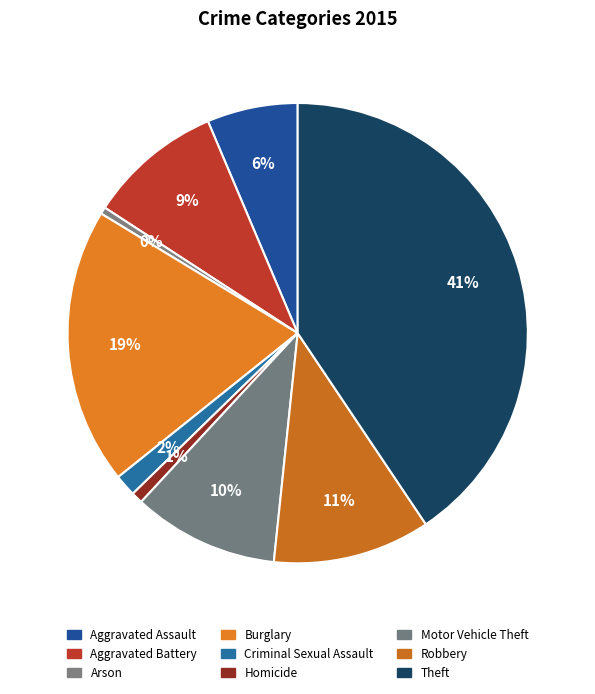

What is the largest slice in the pie chart?

Theft